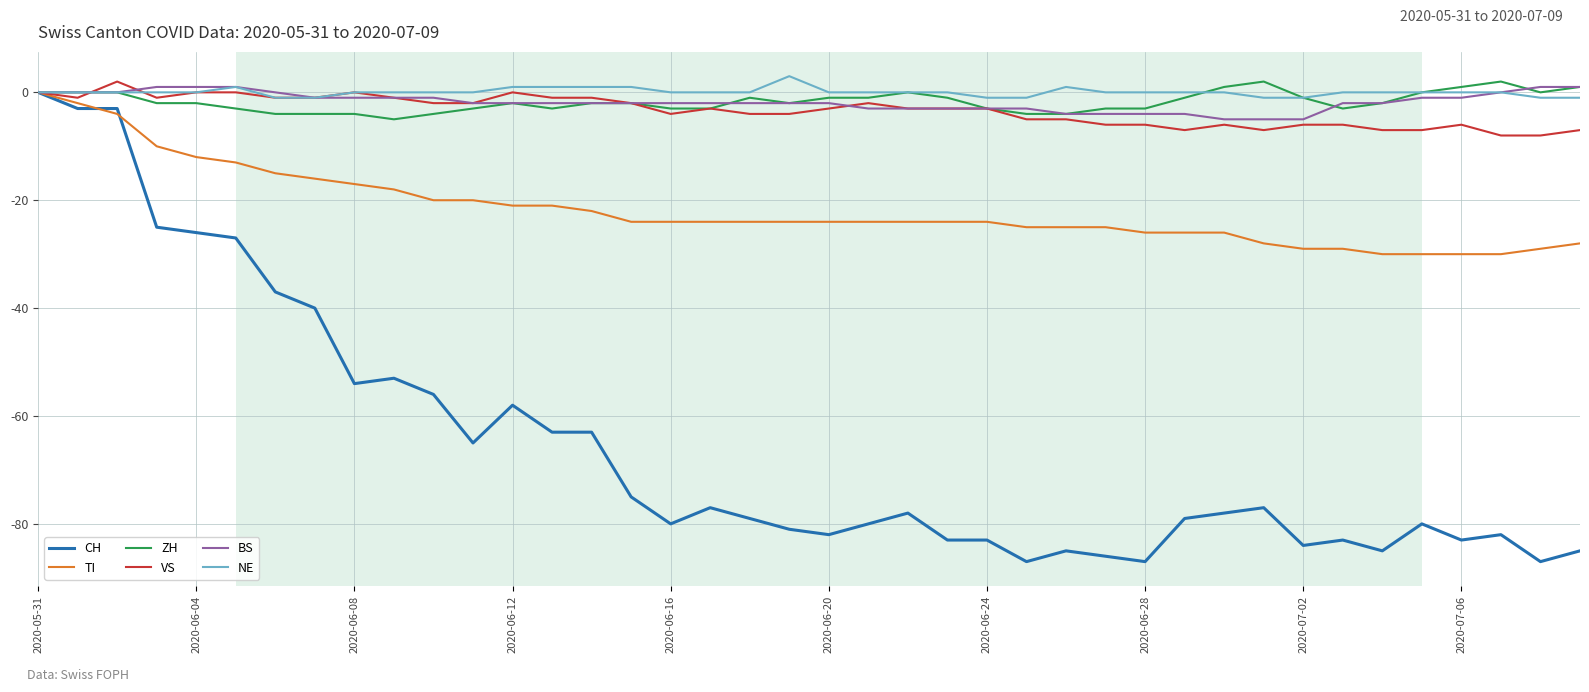

Which series has the largest range (max minus min)?

CH